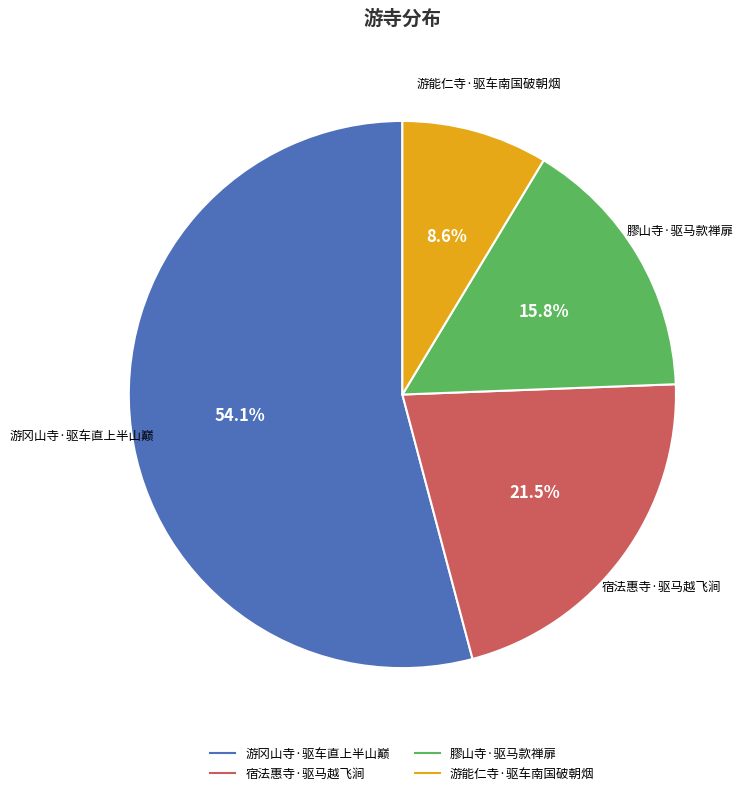

Rank the categories by value from lowest to highest.

游能仁寺·驱车南国破朝烟, 膠山寺·驱马款禅扉, 宿法惠寺·驱马越飞涧, 游冈山寺·驱车直上半山巅